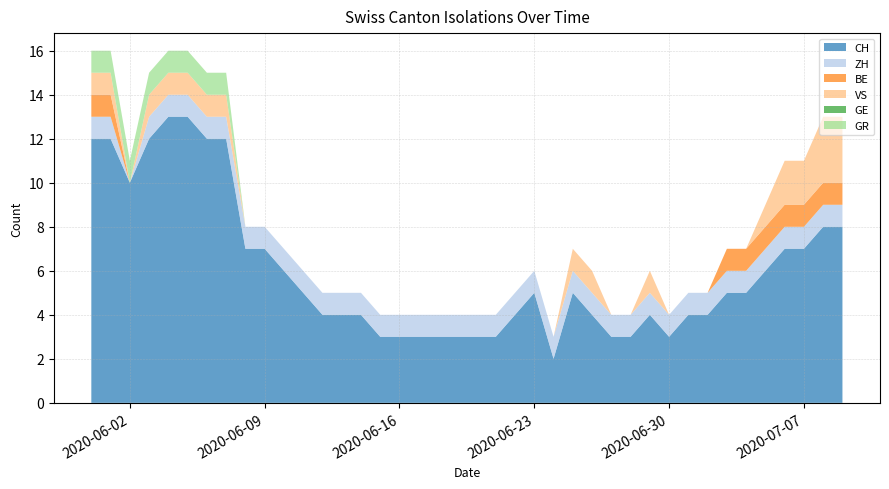

Reading right to left, transcribe all the data shown in this chart.

CH: 8	8	7	7	6	5	5	4	4	3	4	3	3	4	5	2	5	4	3	3	3	3	3	3	3	4	4	4	5	6	7	7	12	12	13	13	12	10	12	12
ZH: 1	1	1	1	1	1	1	1	1	1	1	1	1	1	1	1	1	1	1	1	1	1	1	1	1	1	1	1	1	1	1	1	1	1	1	1	1	0	1	1
BE: 1	1	1	1	1	1	1	0	0	0	0	0	0	0	0	0	0	0	0	0	0	0	0	0	0	0	0	0	0	0	0	0	0	0	0	0	0	0	1	1
VS: 3	3	2	2	1	0	0	0	0	0	1	0	0	1	1	0	0	0	0	0	0	0	0	0	0	0	0	0	0	0	0	0	1	1	1	1	1	0	1	1
GE: 0	0	0	0	0	0	0	0	0	0	0	0	0	0	0	0	0	0	0	0	0	0	0	0	0	0	0	0	0	0	0	0	0	0	0	0	0	0	0	0
GR: 0	0	0	0	0	0	0	0	0	0	0	0	0	0	0	0	0	0	0	0	0	0	0	0	0	0	0	0	0	0	0	0	1	1	1	1	1	1	1	1